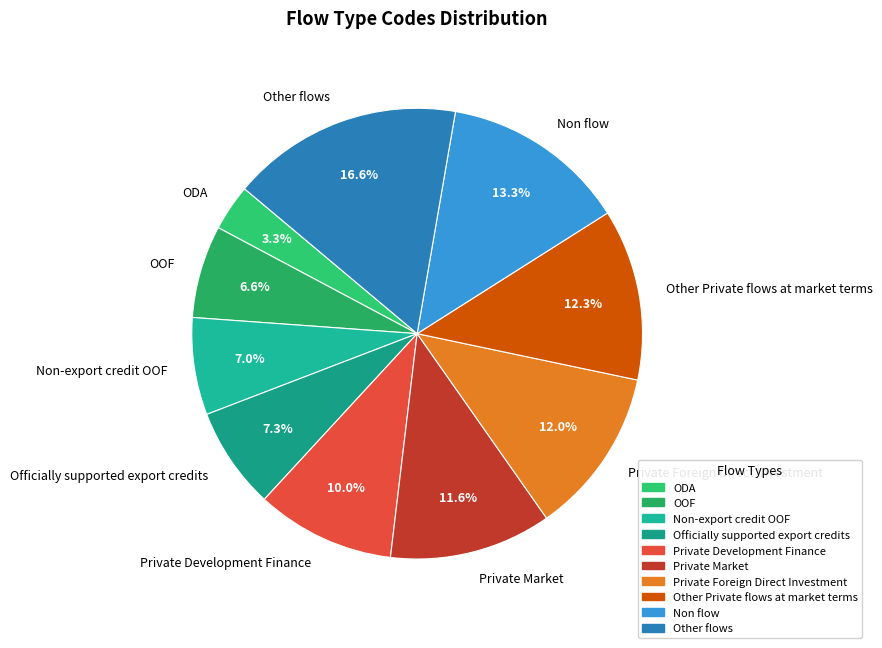

Is there a majority slice in this chart?

No